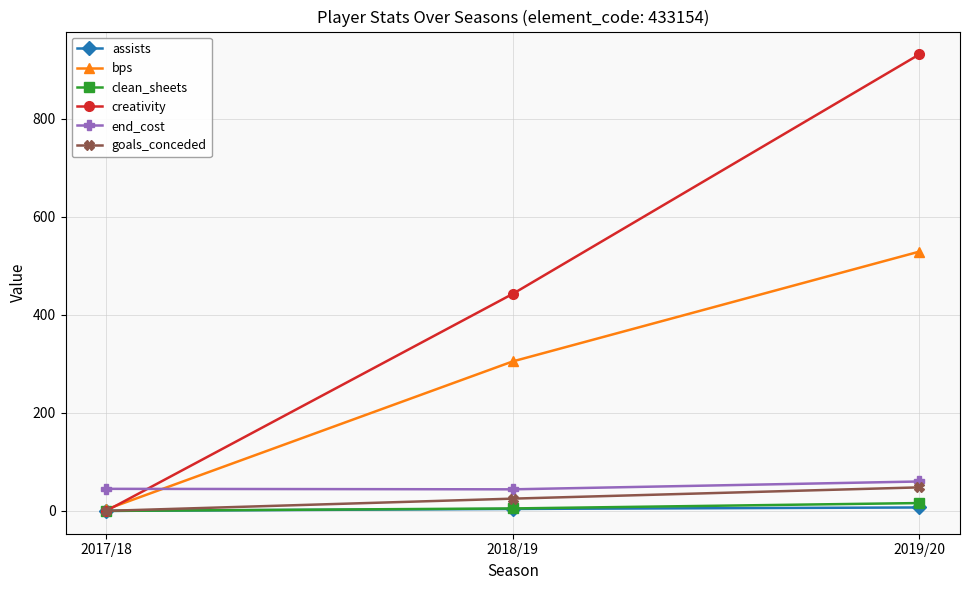

How many lines are shown in the chart?

6